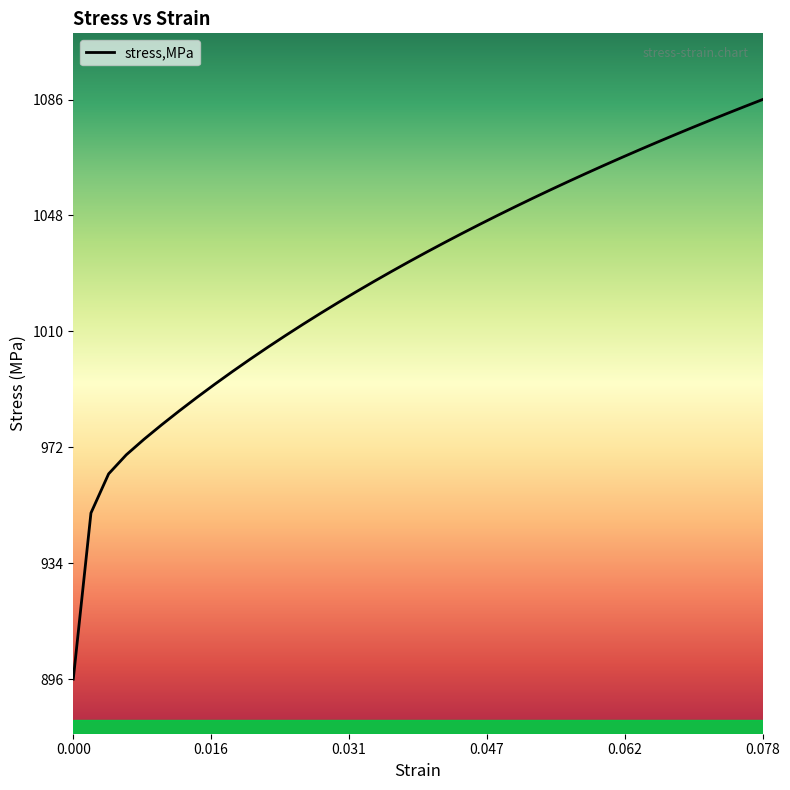

What is the smallest value displayed?

896.2